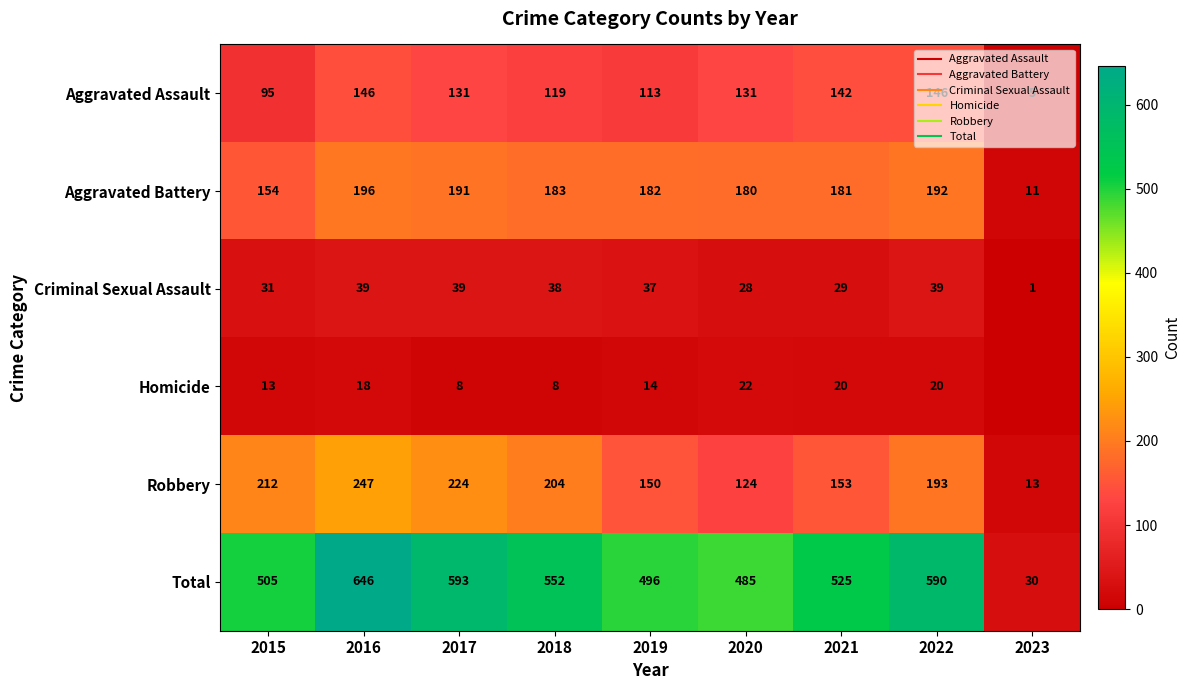

What is the average value of the Aggravated Assault series?

114